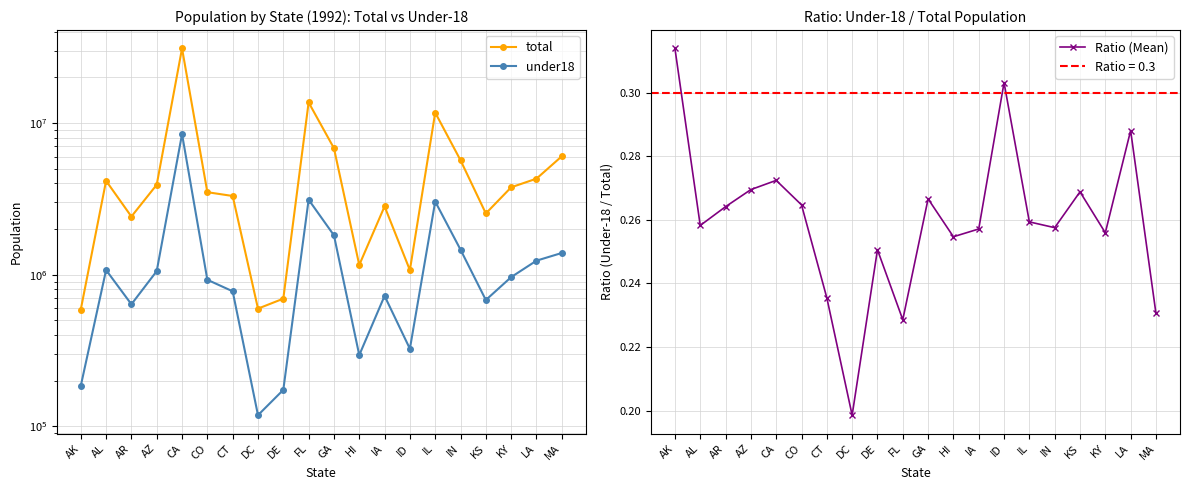

Which has a higher value, DE or FL?

FL